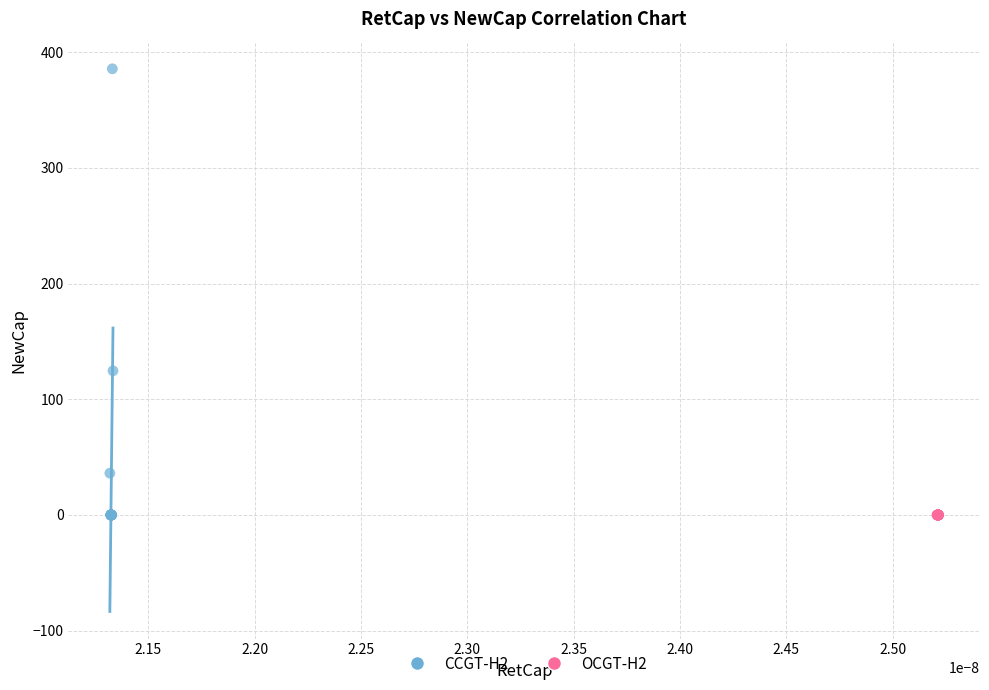

Which series reaches the maximum Y coordinate?

CCGT-H2